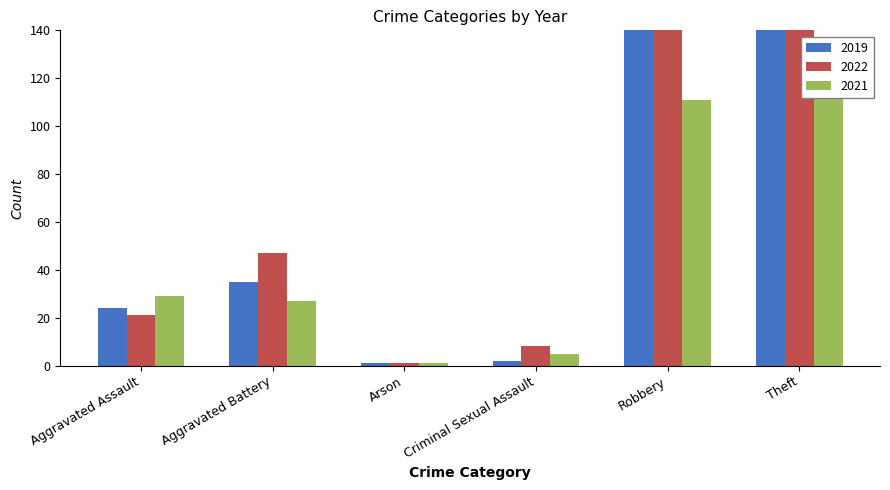

Which series has the largest range (max minus min)?

2019